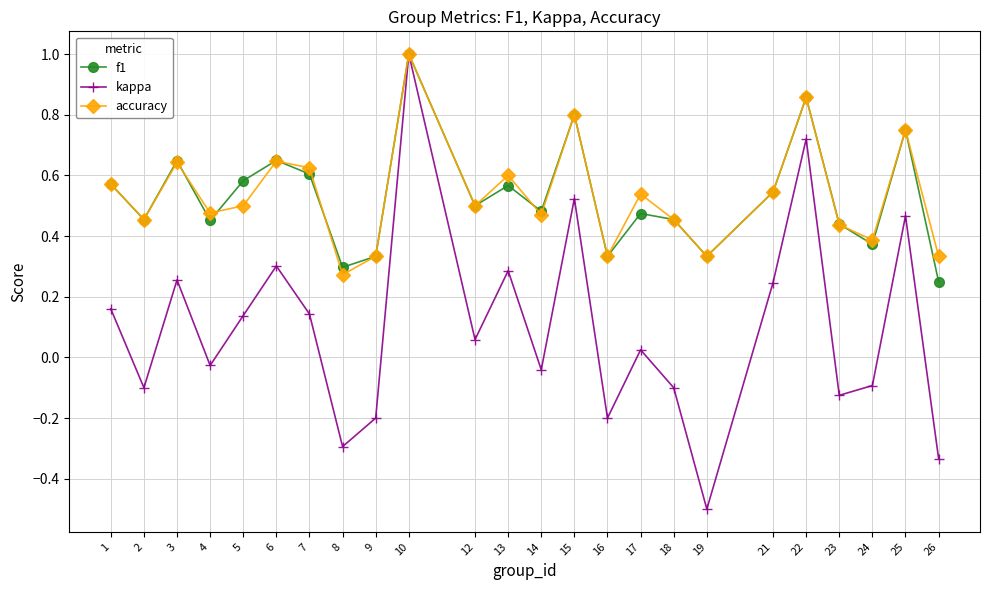

Which series has the widest spread of values?

kappa